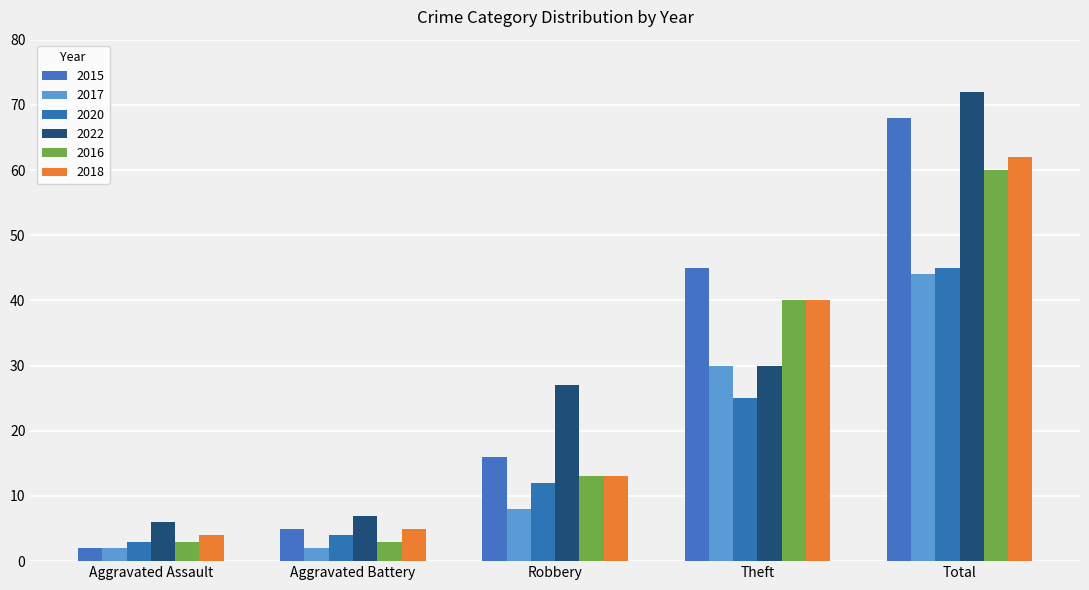

The value of 2020 at Aggravated Assault is 3. True or false?

True